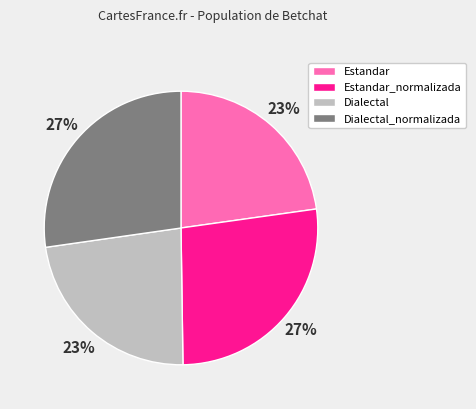

Is there any slice that represents more than half of the pie?

No